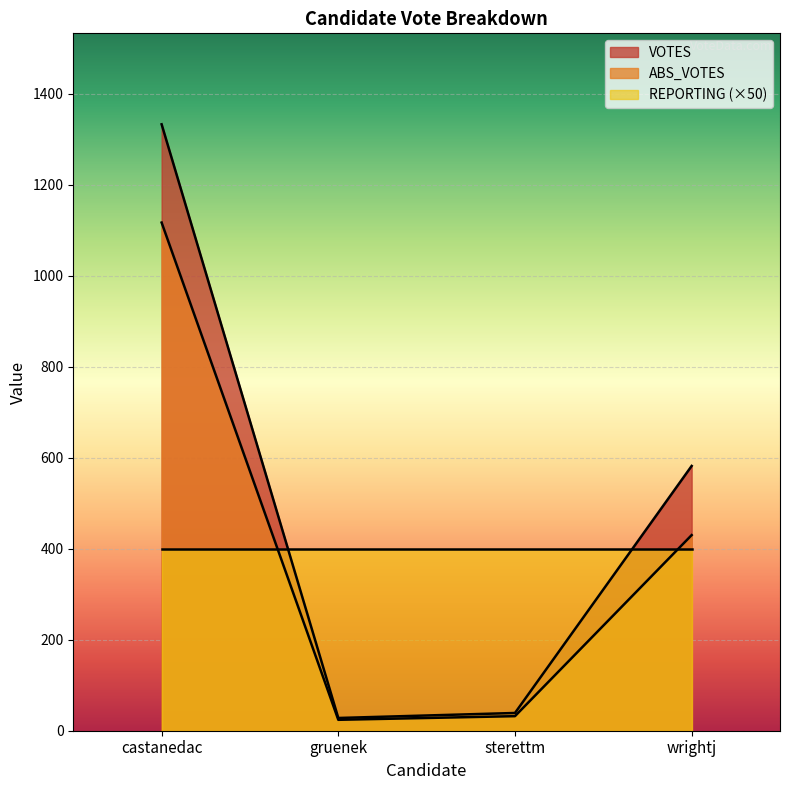

Which category has the highest value across all series?

castanedac